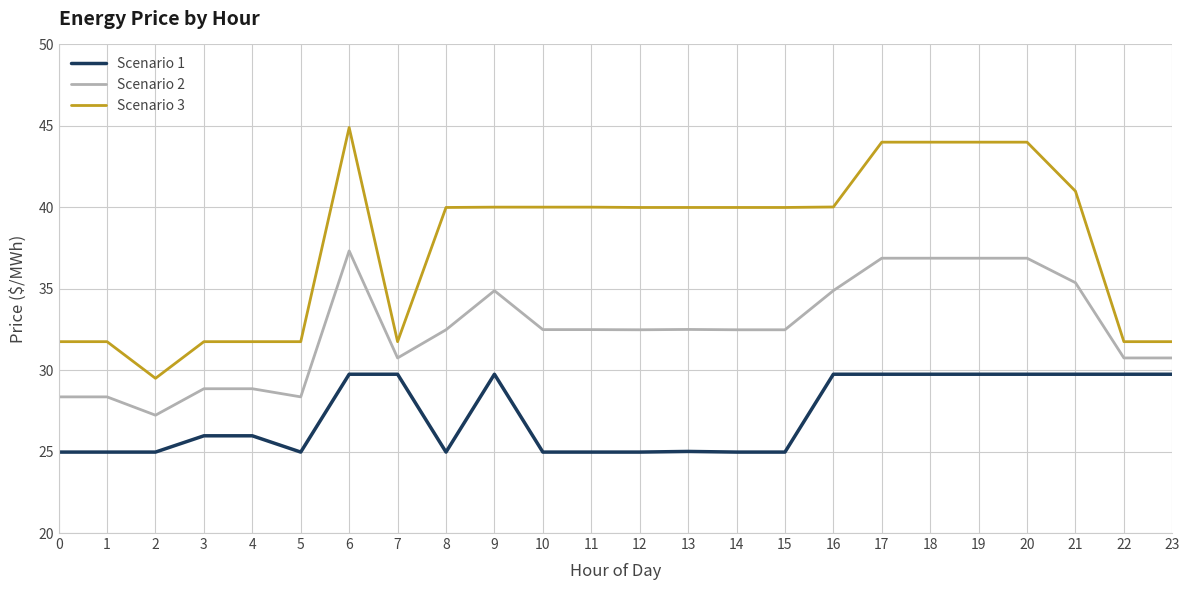

True or false: Scenario 2 and Scenario 3 cross at least once.

False